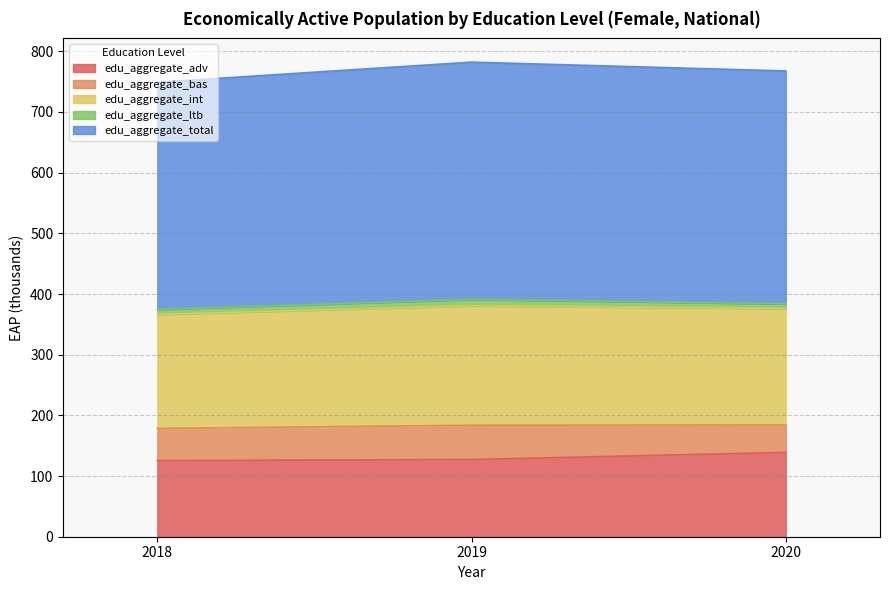

The value of edu_aggregate_adv at 2019 is 177.9. True or false?

False